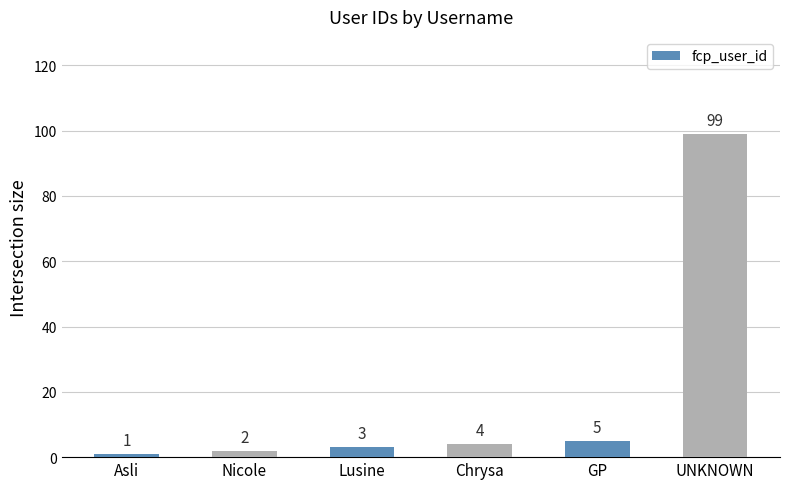

How many values are below 4?

3